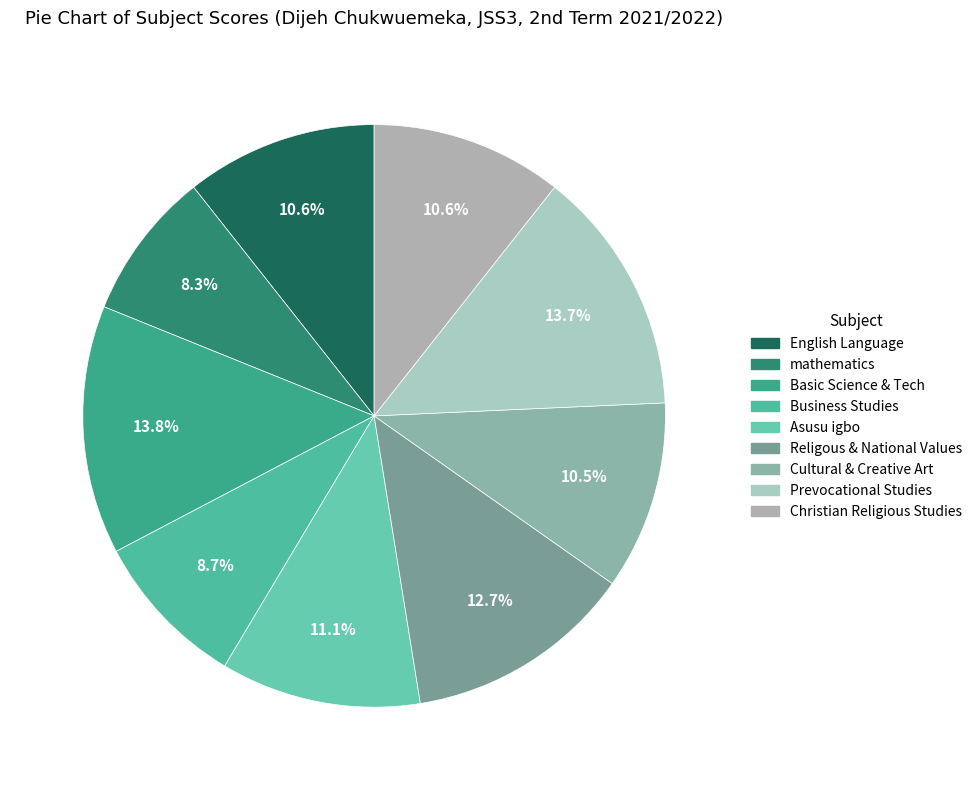

To the nearest percent, what percentage of the pie is Religous & National Values?

13%